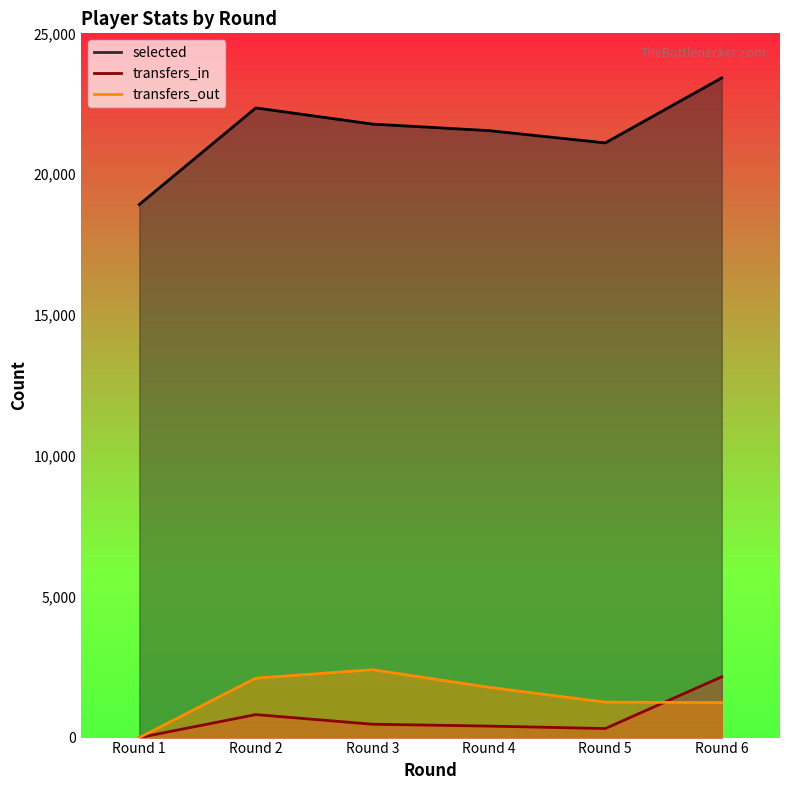

Which series has the widest spread of values?

selected